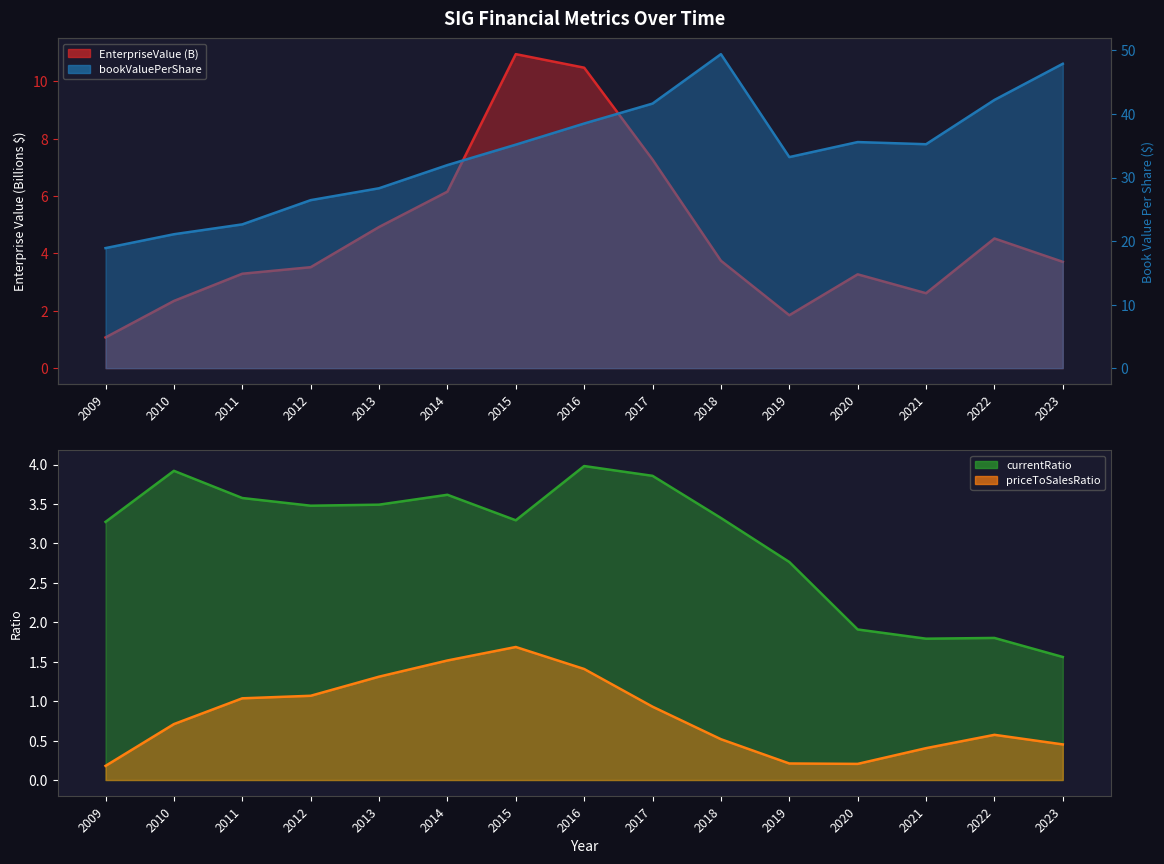

At which category is the sum across all series the highest?

2018